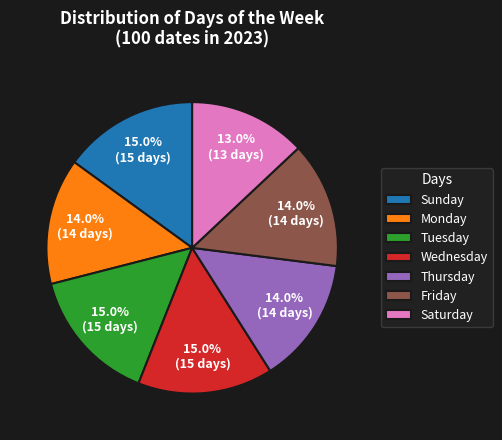

The Friday slice represents 14% of the pie. True or false?

True